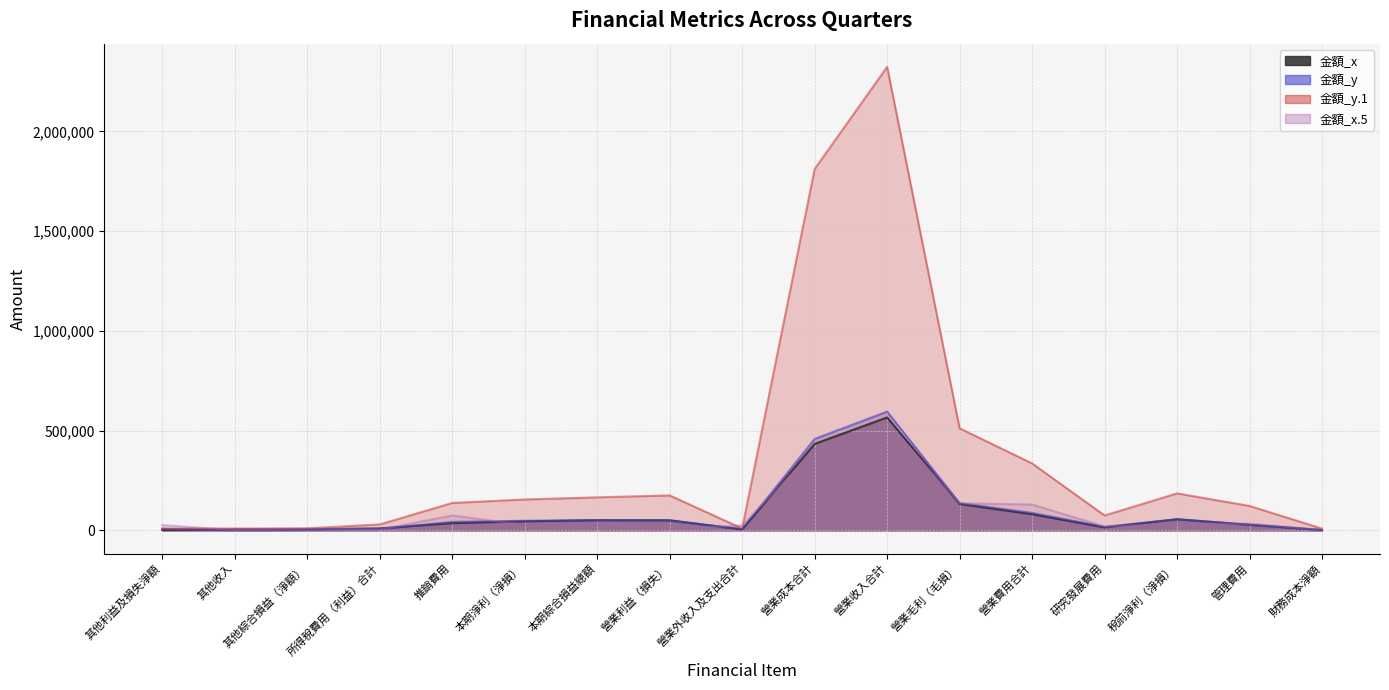

Where is the first local maximum for 金額_y?

本期綜合損益總額